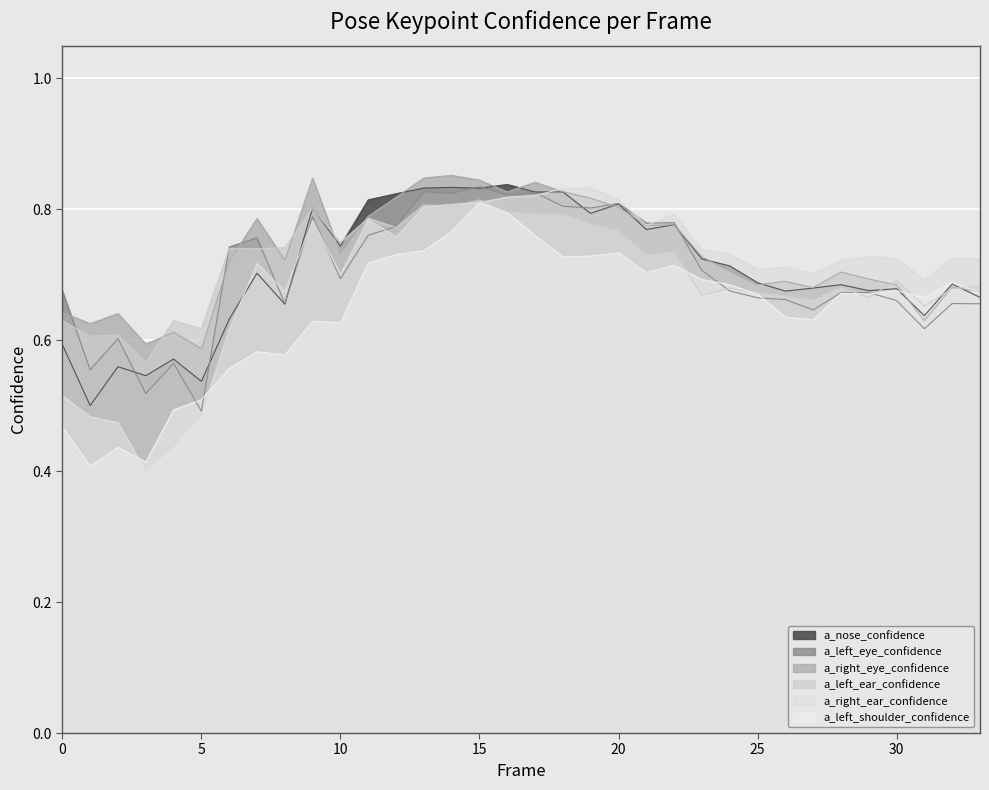

Reading right to left, what are all the values shown in this chart?

a_nose_confidence: 33=0.7	32=0.7	31=0.6	30=0.7	29=0.7	28=0.7	27=0.7	26=0.7	25=0.7	24=0.7	23=0.7	22=0.8	21=0.8	20=0.8	19=0.8	18=0.8	17=0.8	16=0.8	15=0.8	14=0.8	13=0.8	12=0.8	11=0.8	10=0.7	9=0.8	8=0.7	7=0.7	6=0.6	5=0.5	4=0.6	3=0.5	2=0.6	1=0.5	0=0.6
a_left_eye_confidence: 33=0.7	32=0.7	31=0.6	30=0.7	29=0.7	28=0.7	27=0.6	26=0.7	25=0.7	24=0.7	23=0.7	22=0.8	21=0.8	20=0.8	19=0.8	18=0.8	17=0.8	16=0.8	15=0.8	14=0.8	13=0.8	12=0.8	11=0.8	10=0.7	9=0.8	8=0.7	7=0.8	6=0.7	5=0.5	4=0.6	3=0.5	2=0.6	1=0.6	0=0.7
a_right_eye_confidence: 33=0.7	32=0.7	31=0.6	30=0.7	29=0.7	28=0.7	27=0.7	26=0.7	25=0.7	24=0.7	23=0.7	22=0.8	21=0.8	20=0.8	19=0.8	18=0.8	17=0.8	16=0.8	15=0.8	14=0.9	13=0.8	12=0.8	11=0.8	10=0.7	9=0.8	8=0.7	7=0.8	6=0.7	5=0.6	4=0.6	3=0.6	2=0.6	1=0.6	0=0.6
a_left_ear_confidence: 33=0.7	32=0.7	31=0.7	30=0.7	29=0.7	28=0.7	27=0.7	26=0.7	25=0.7	24=0.7	23=0.7	22=0.7	21=0.7	20=0.8	19=0.8	18=0.8	17=0.8	16=0.8	15=0.8	14=0.8	13=0.8	12=0.8	11=0.8	10=0.7	9=0.8	8=0.7	7=0.7	6=0.7	5=0.6	4=0.6	3=0.6	2=0.6	1=0.6	0=0.6
a_right_ear_confidence: 33=0.7	32=0.7	31=0.7	30=0.7	29=0.7	28=0.7	27=0.7	26=0.7	25=0.7	24=0.7	23=0.7	22=0.8	21=0.8	20=0.8	19=0.8	18=0.8	17=0.8	16=0.8	15=0.8	14=0.8	13=0.8	12=0.8	11=0.8	10=0.7	9=0.8	8=0.7	7=0.7	6=0.6	5=0.5	4=0.4	3=0.4	2=0.5	1=0.5	0=0.5
a_left_shoulder_confidence: 33=0.7	32=0.7	31=0.7	30=0.7	29=0.7	28=0.7	27=0.6	26=0.6	25=0.7	24=0.7	23=0.7	22=0.7	21=0.7	20=0.7	19=0.7	18=0.7	17=0.8	16=0.8	15=0.8	14=0.8	13=0.7	12=0.7	11=0.7	10=0.6	9=0.6	8=0.6	7=0.6	6=0.6	5=0.5	4=0.5	3=0.4	2=0.4	1=0.4	0=0.5